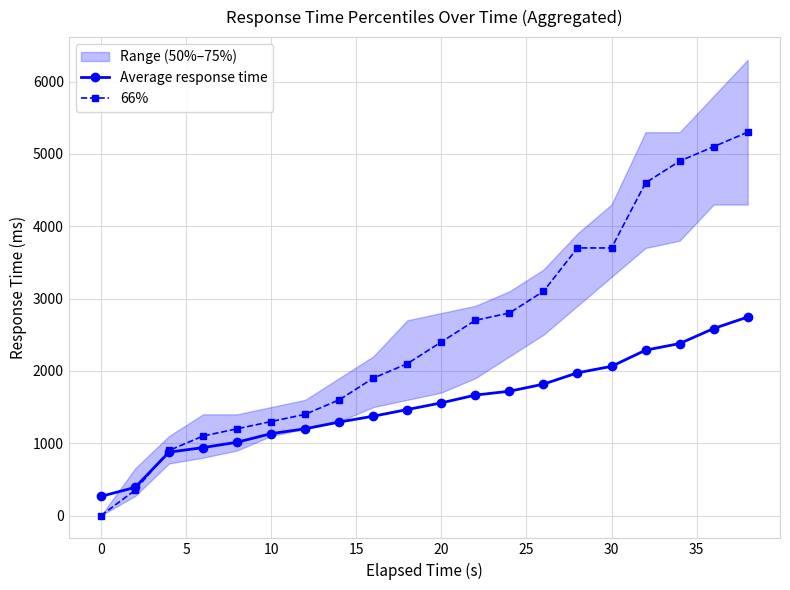

What is the maximum value for Average response time?

2745